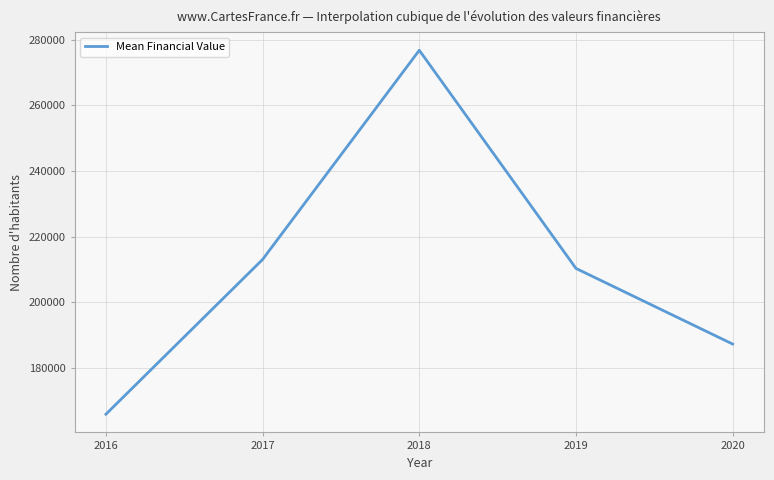

Between 2018 and 2016, which is larger?

2018